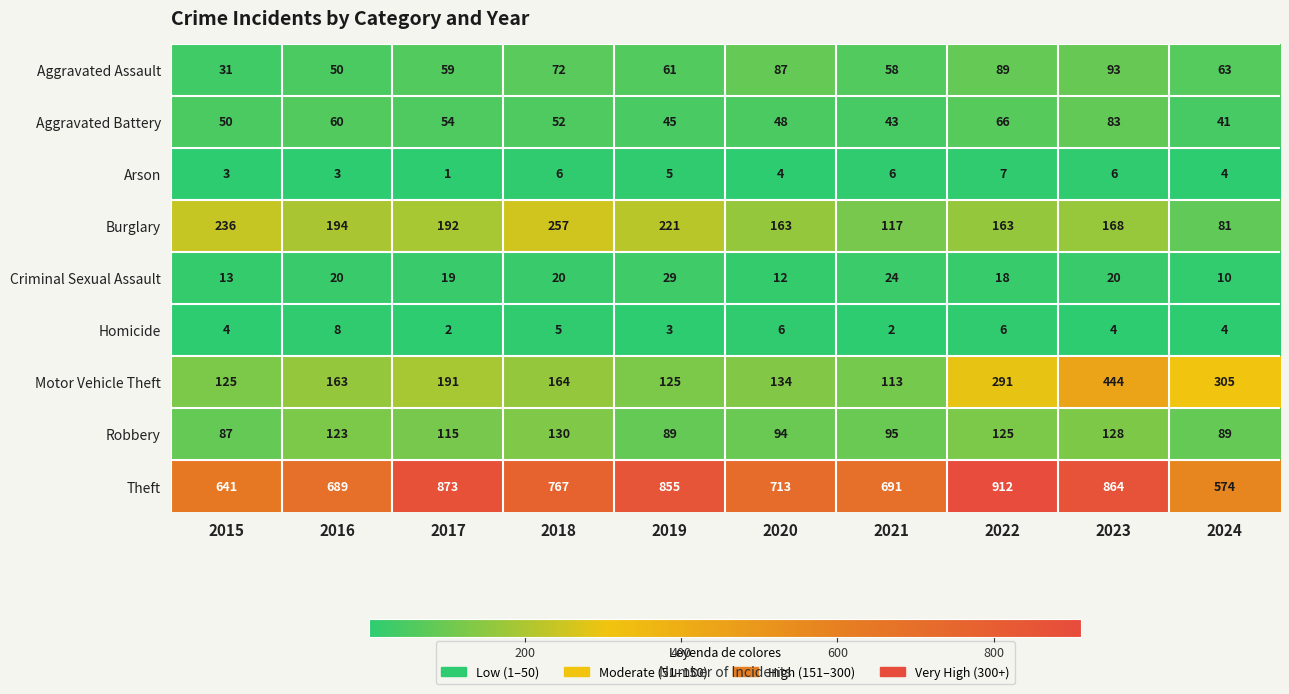

Which series has the largest range (max minus min)?

Theft